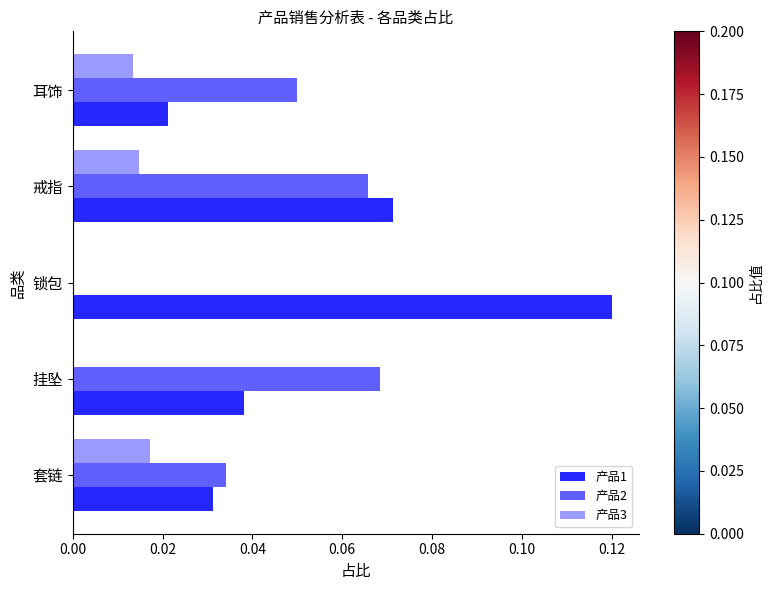

Which series changed the most between 套链 and 锁包?

产品1